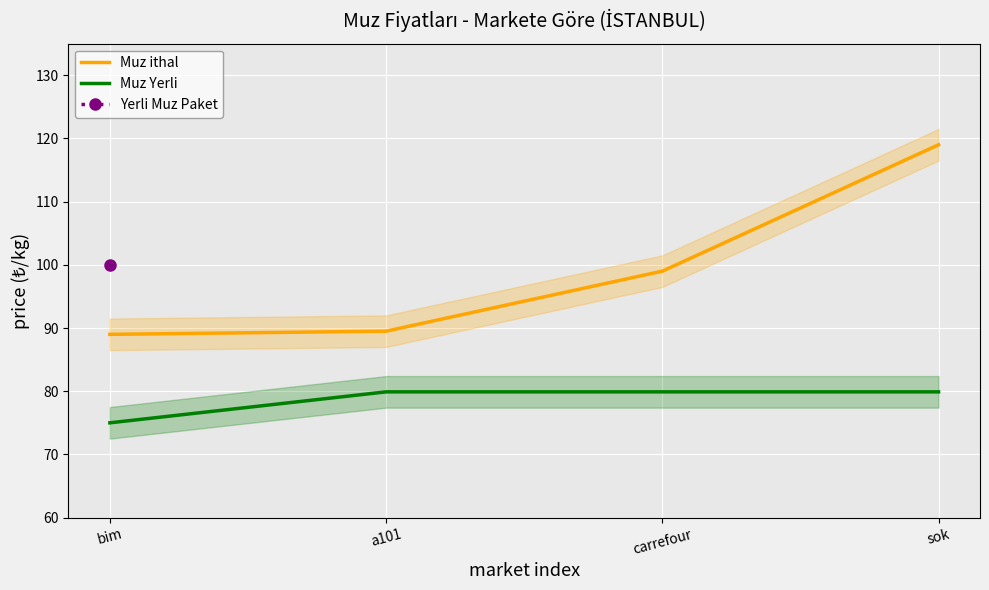

What value does the Muz Yerli series have at bim?

75.0